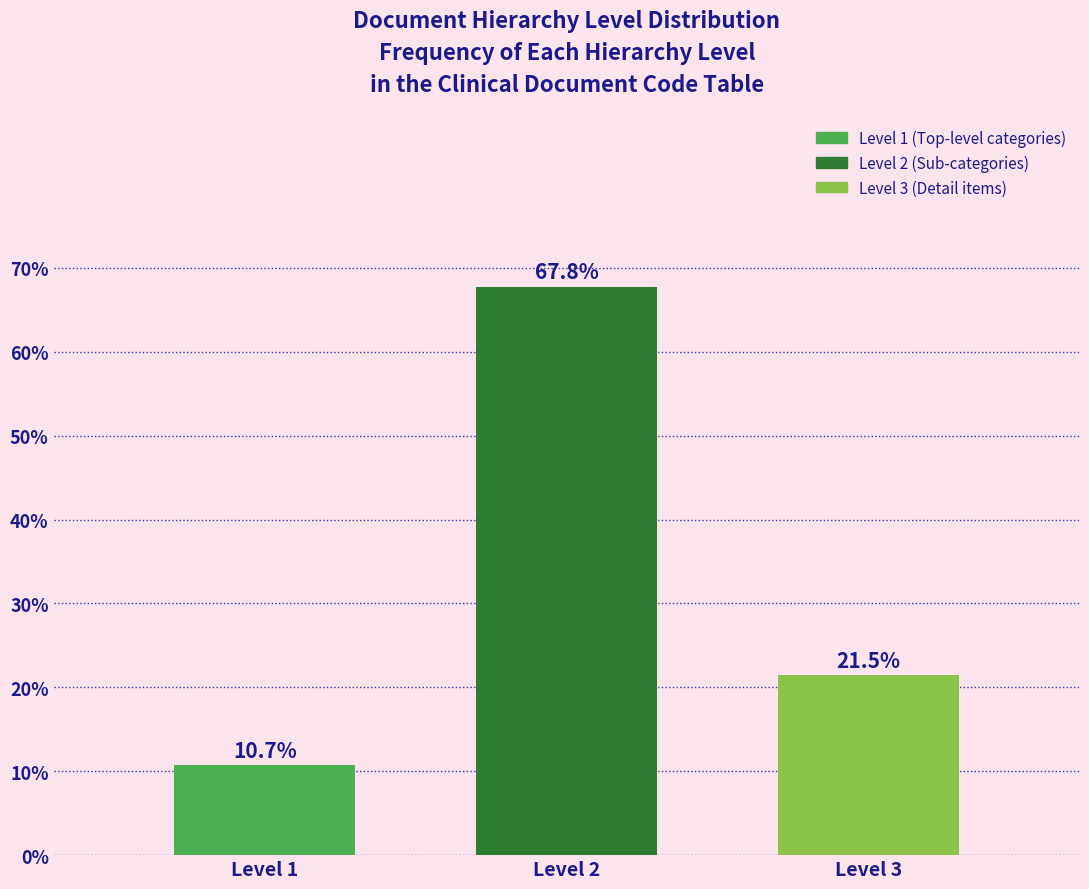

Reading right to left, what are all the values shown in this chart?

Level 3=21.5	Level 2=67.8	Level 1=10.7